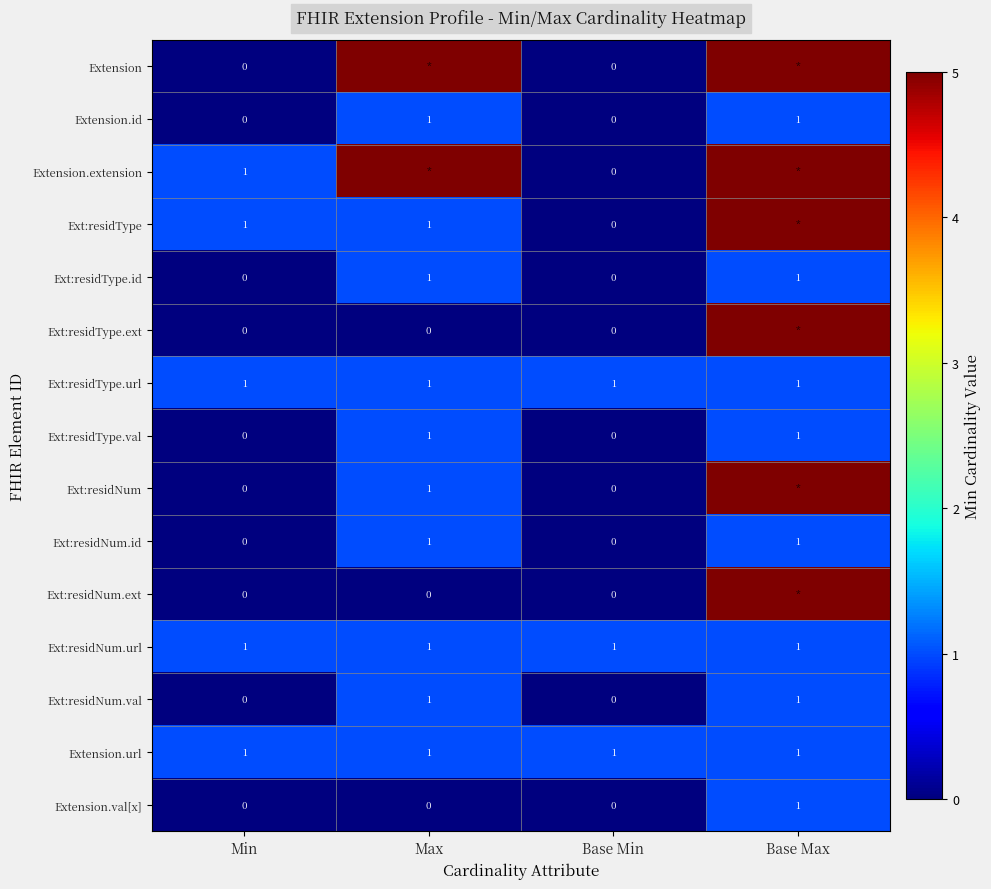

Is the value of Ext:residType.ext at Min greater than the value of Extension.url at Base Max?

No